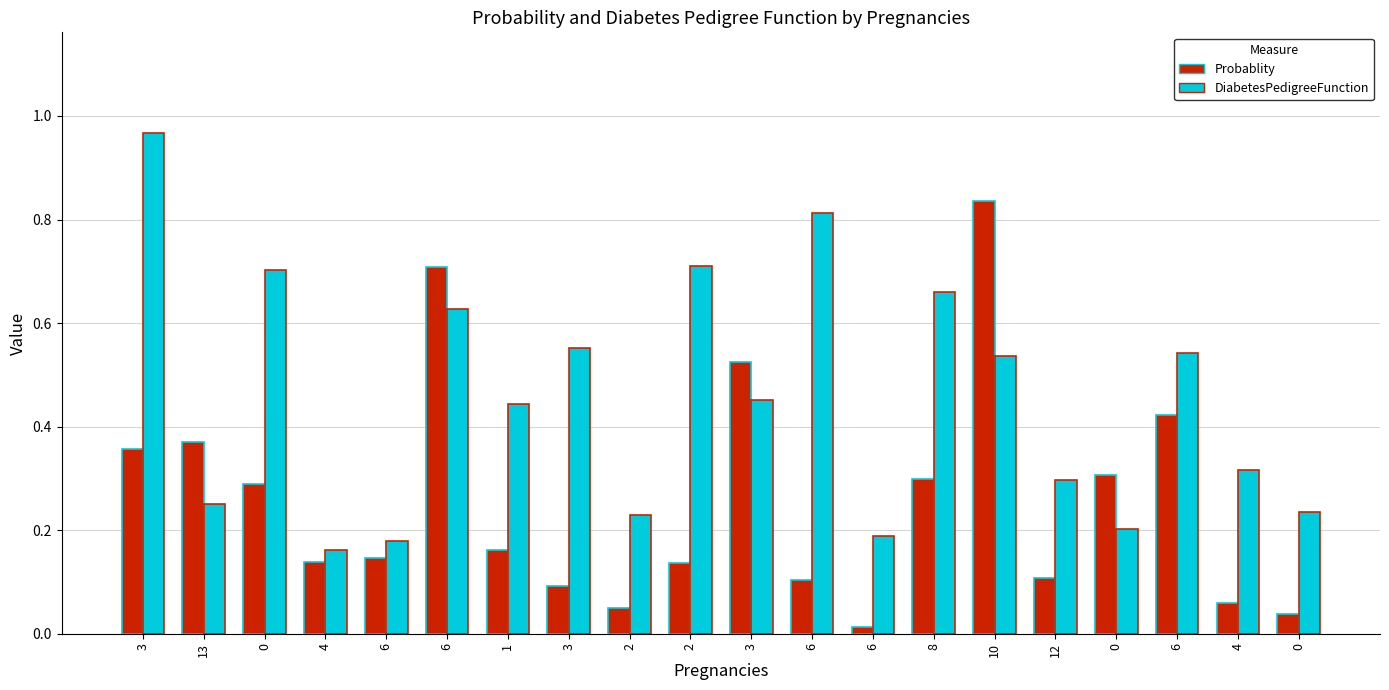

Are the bars horizontal?

No